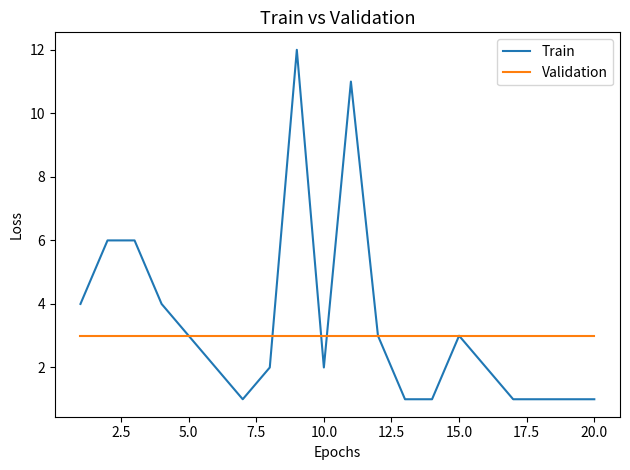

List the series in order of their peak value, highest first.

Train, Validation